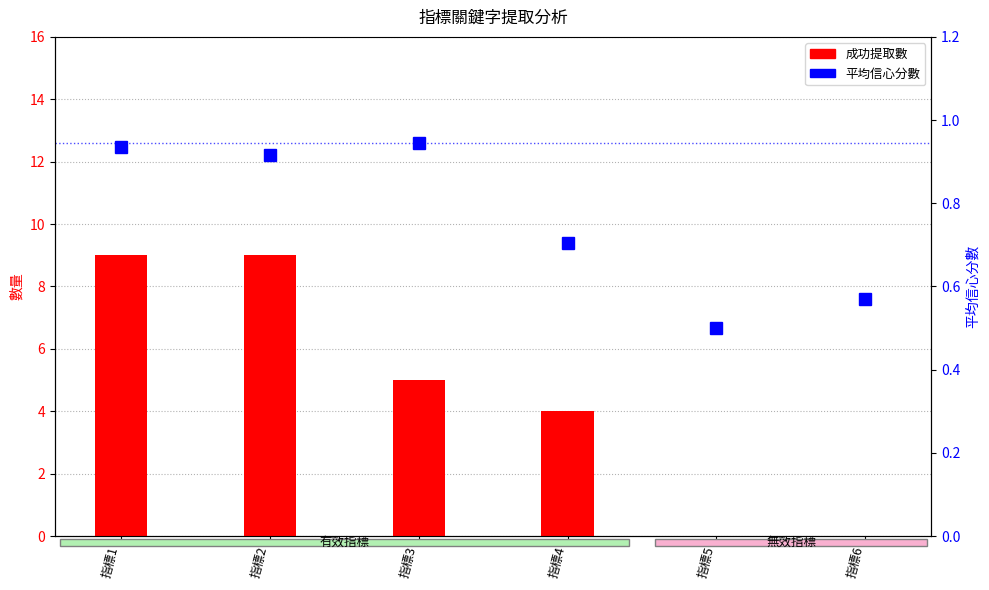

List the series in order of their overall mean, lowest first.

平均信心分數, 成功提取數